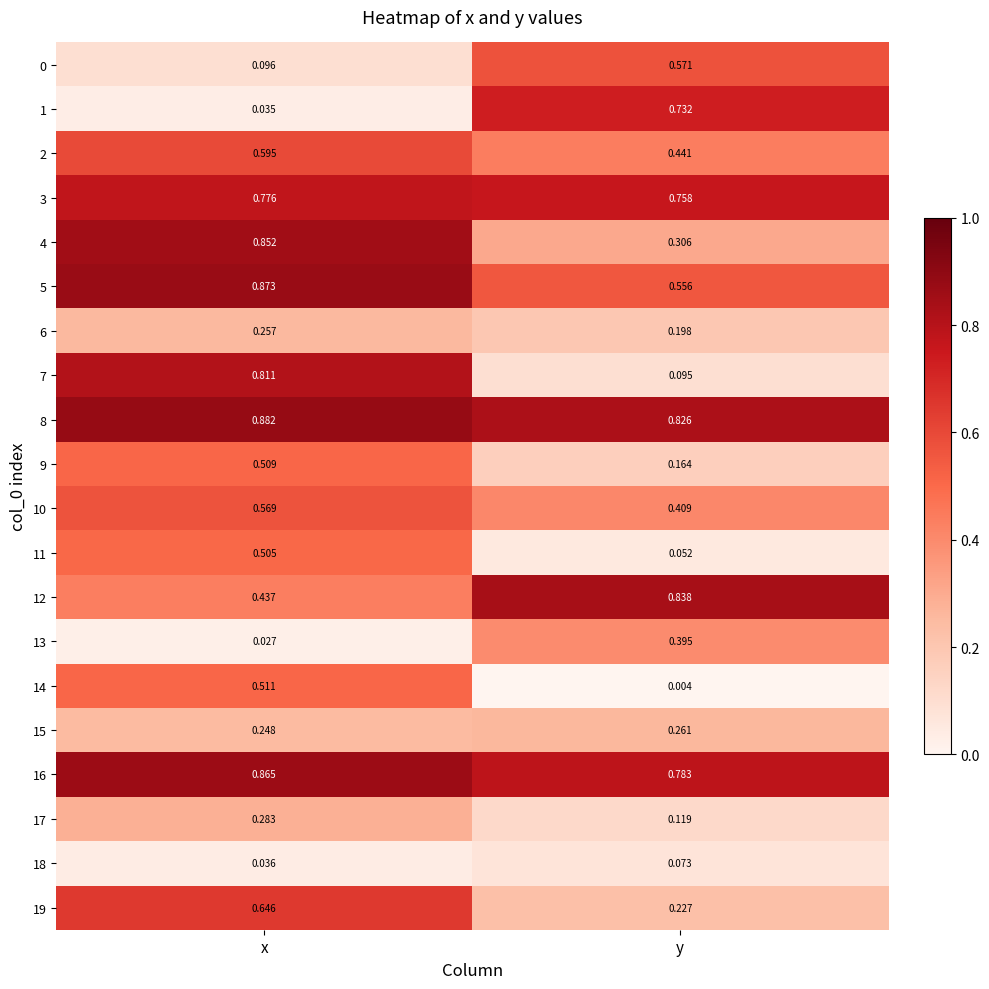

At which category is the sum across all series the highest?

x